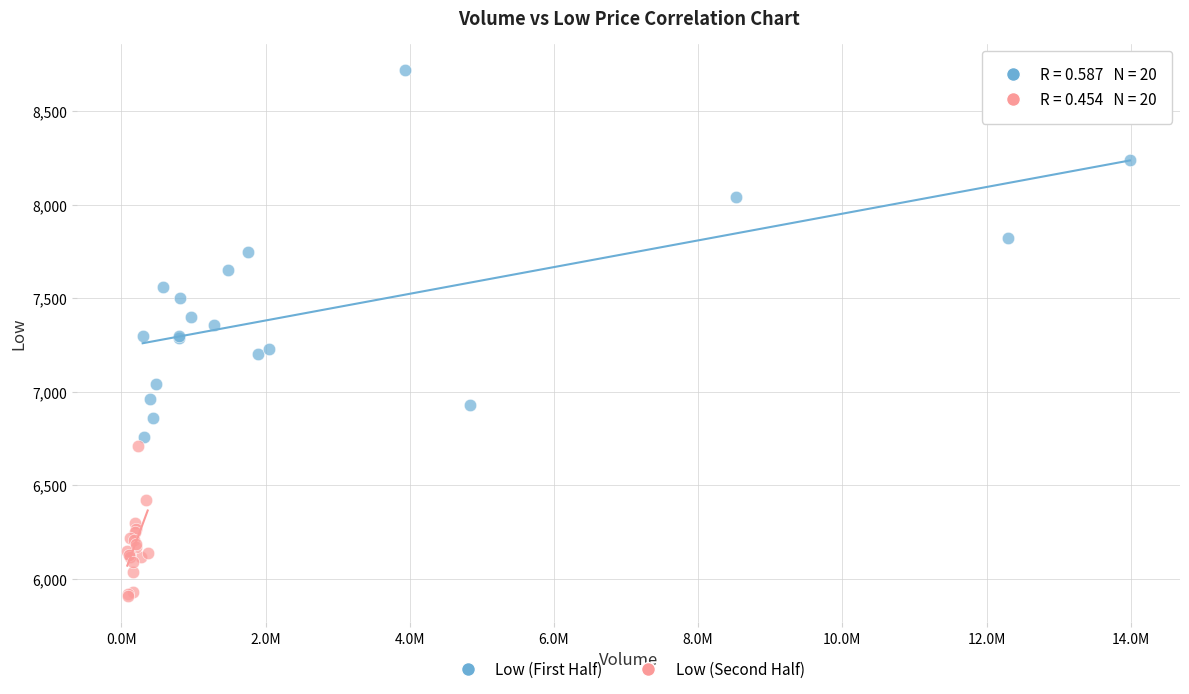

Which series reaches the maximum Y coordinate?

Low (First Half)